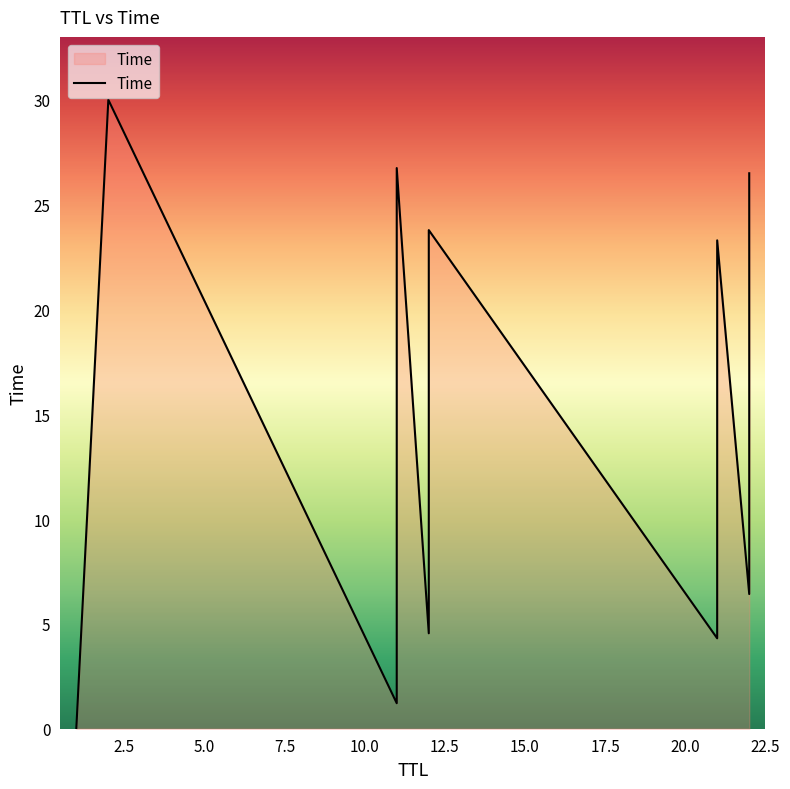

Approximately how many times larger is the value at 11 compared to 21?

0.3